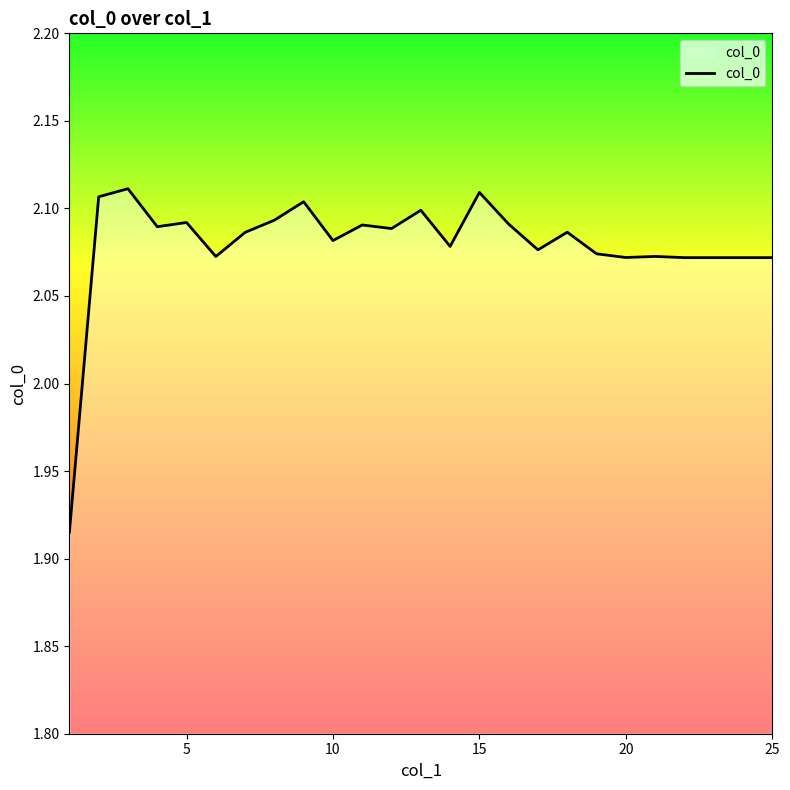

What is the maximum value shown in the chart?

2.1